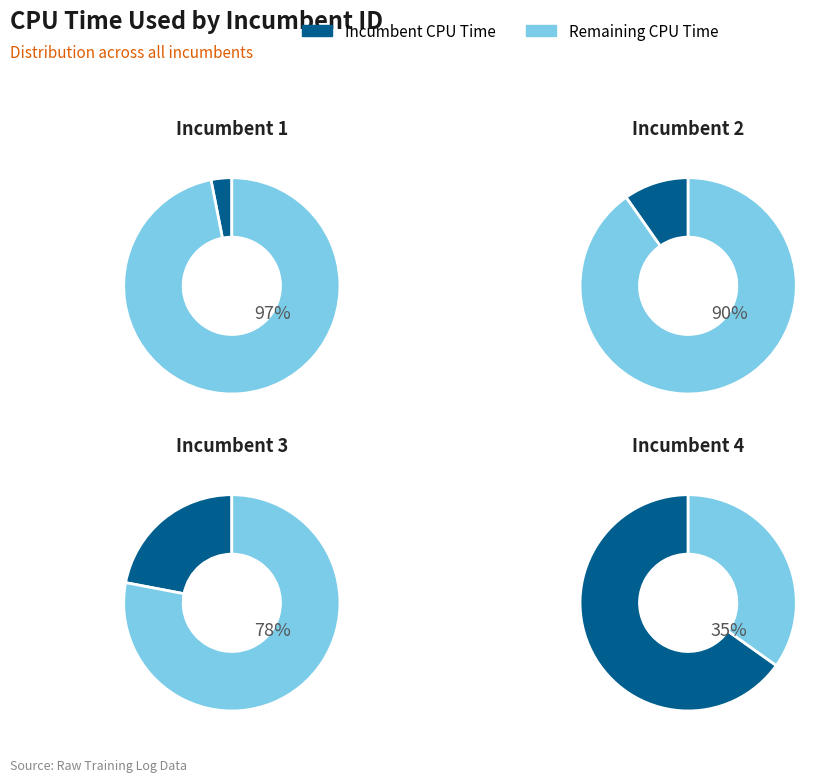

What percentage is the 1 slice, to the nearest percent?

3%